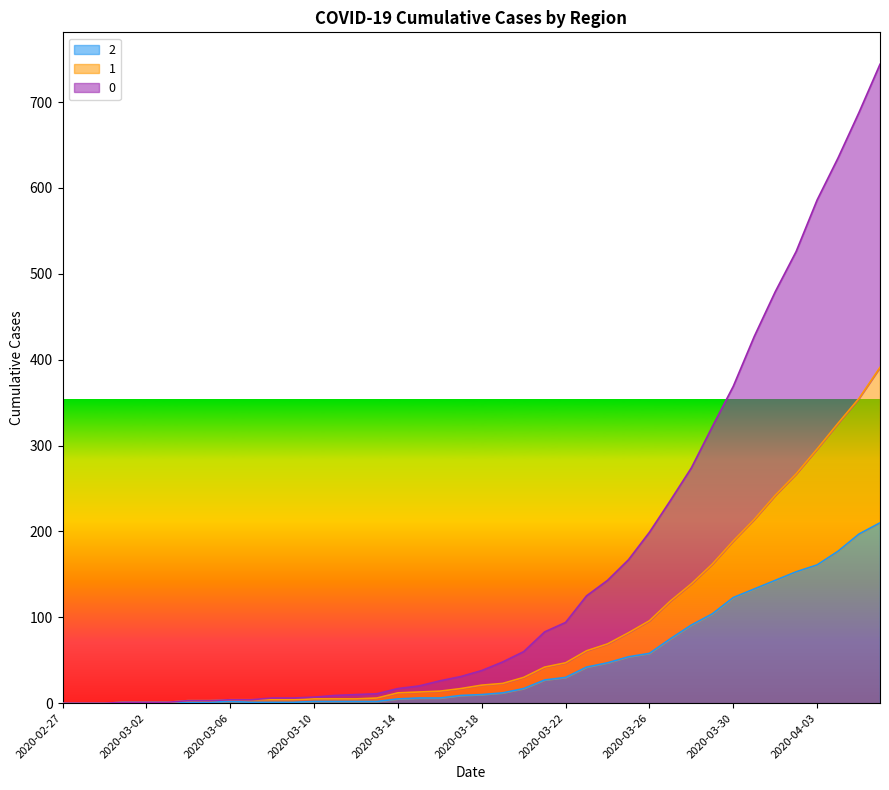

Is the value of 0 at 2020-03-24 greater than the value of 1 at 2020-03-31?

No